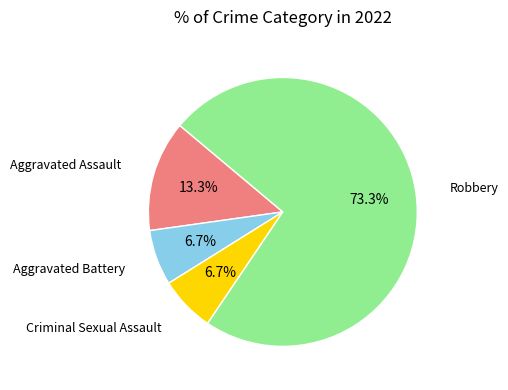

Is there any slice that represents more than half of the pie?

Yes